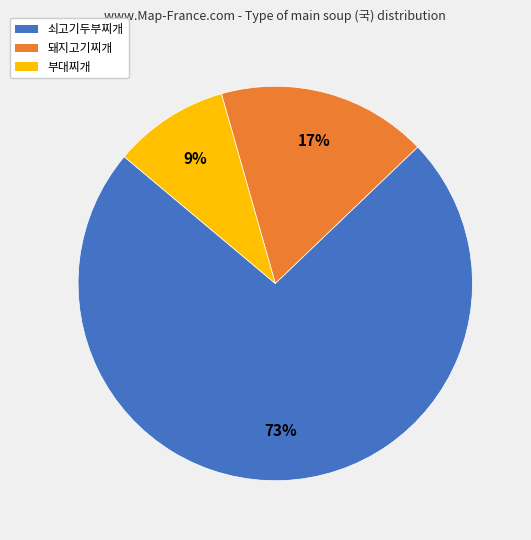

The 돼지고기찌개 slice represents 26% of the pie. True or false?

False